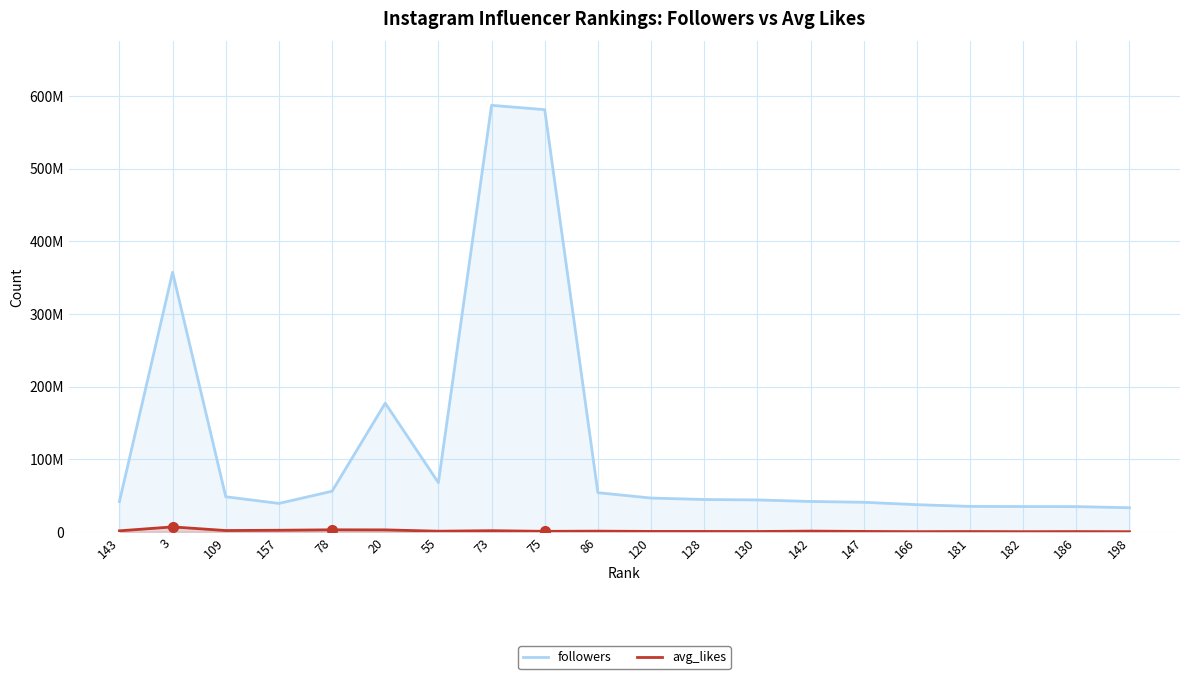

Does the chart have visible grid lines?

Yes